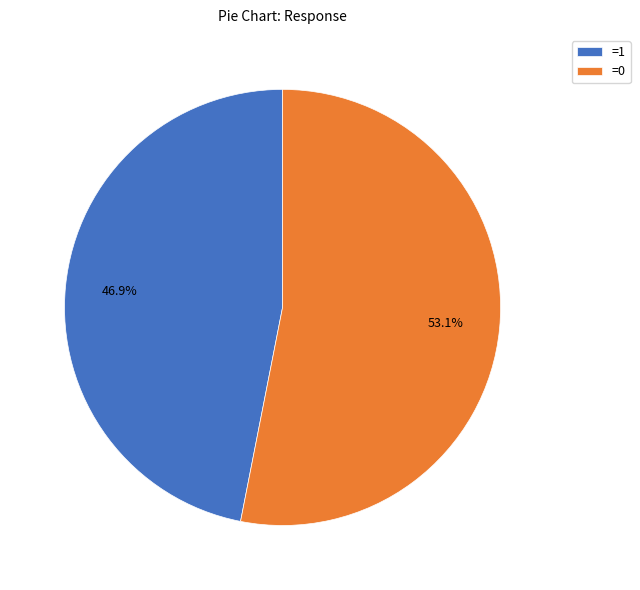

How many slices are in this pie chart?

2